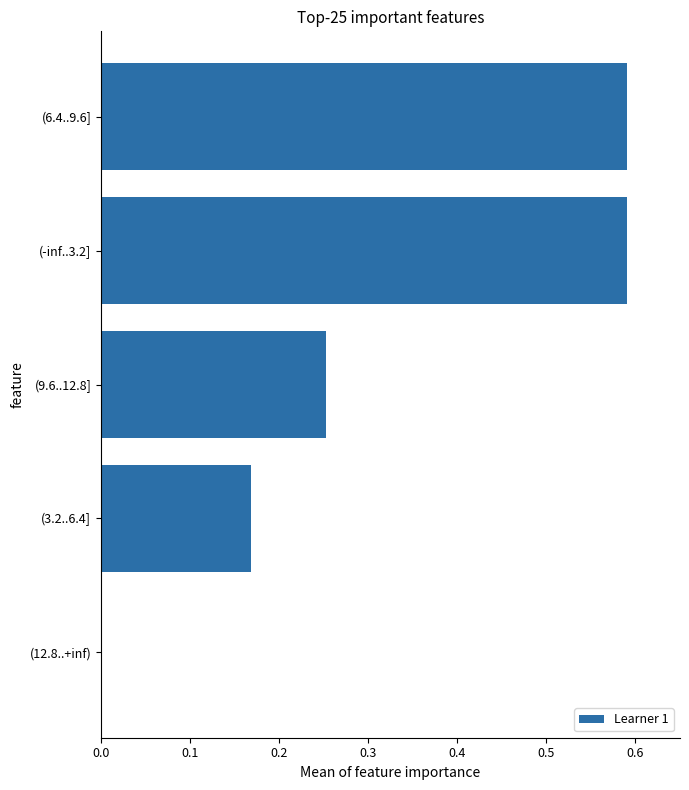

What is the change in value from (-inf..3.2] to (12.8..+inf)?

-0.6